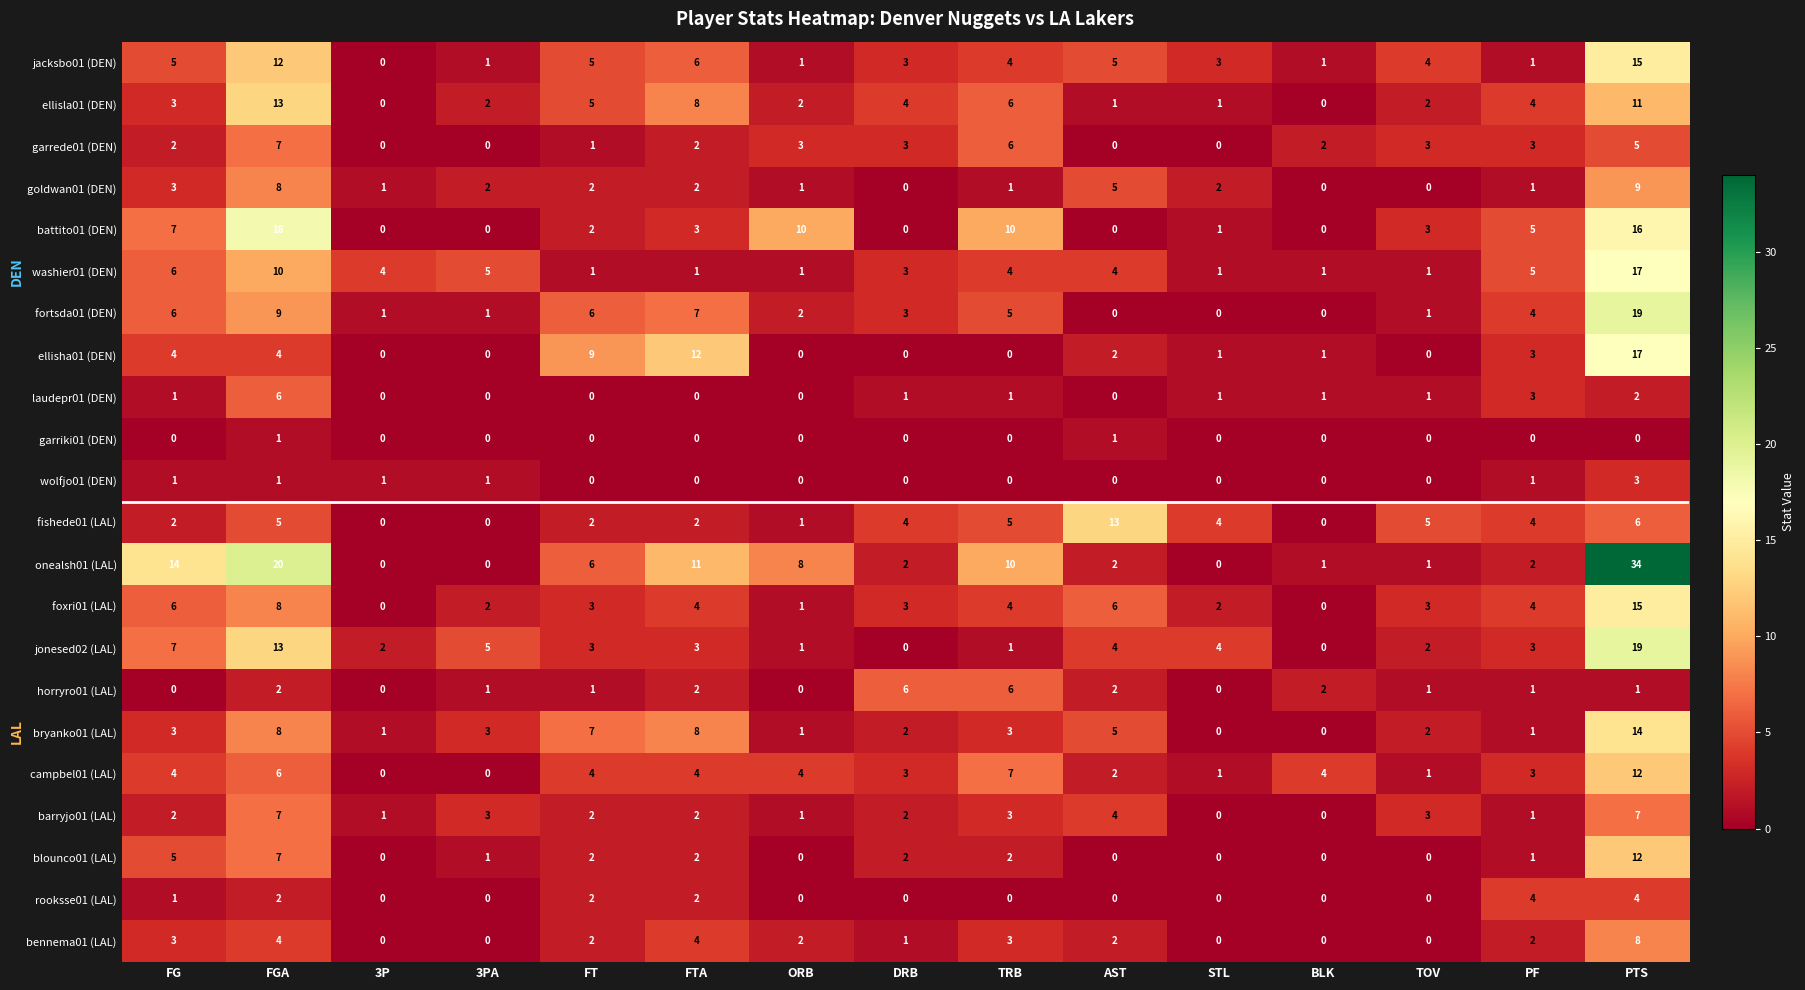

Which series has the widest spread of values?

onealsh01 (LAL)